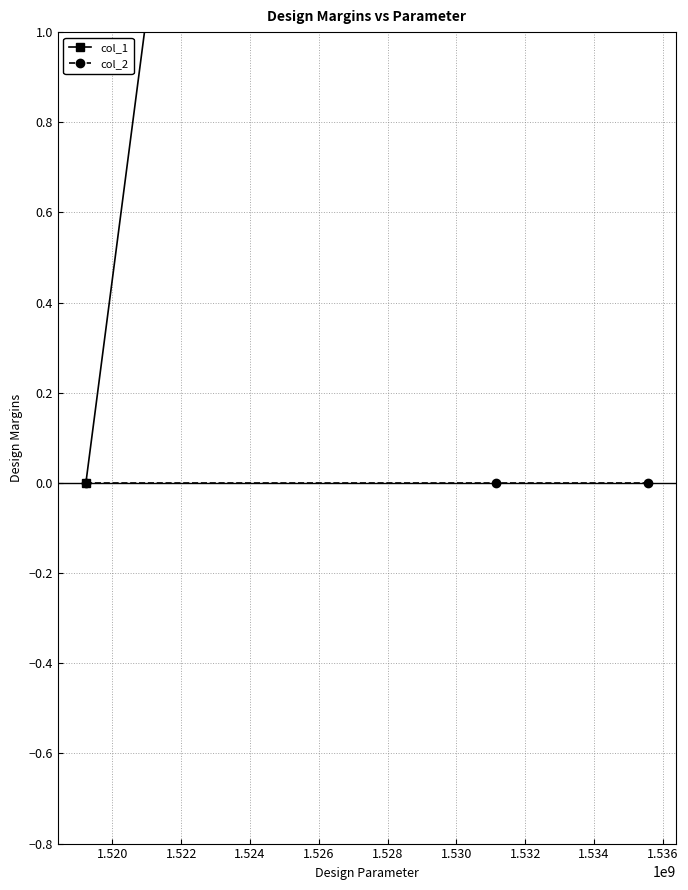

What is the average value of the col_1 series?

5